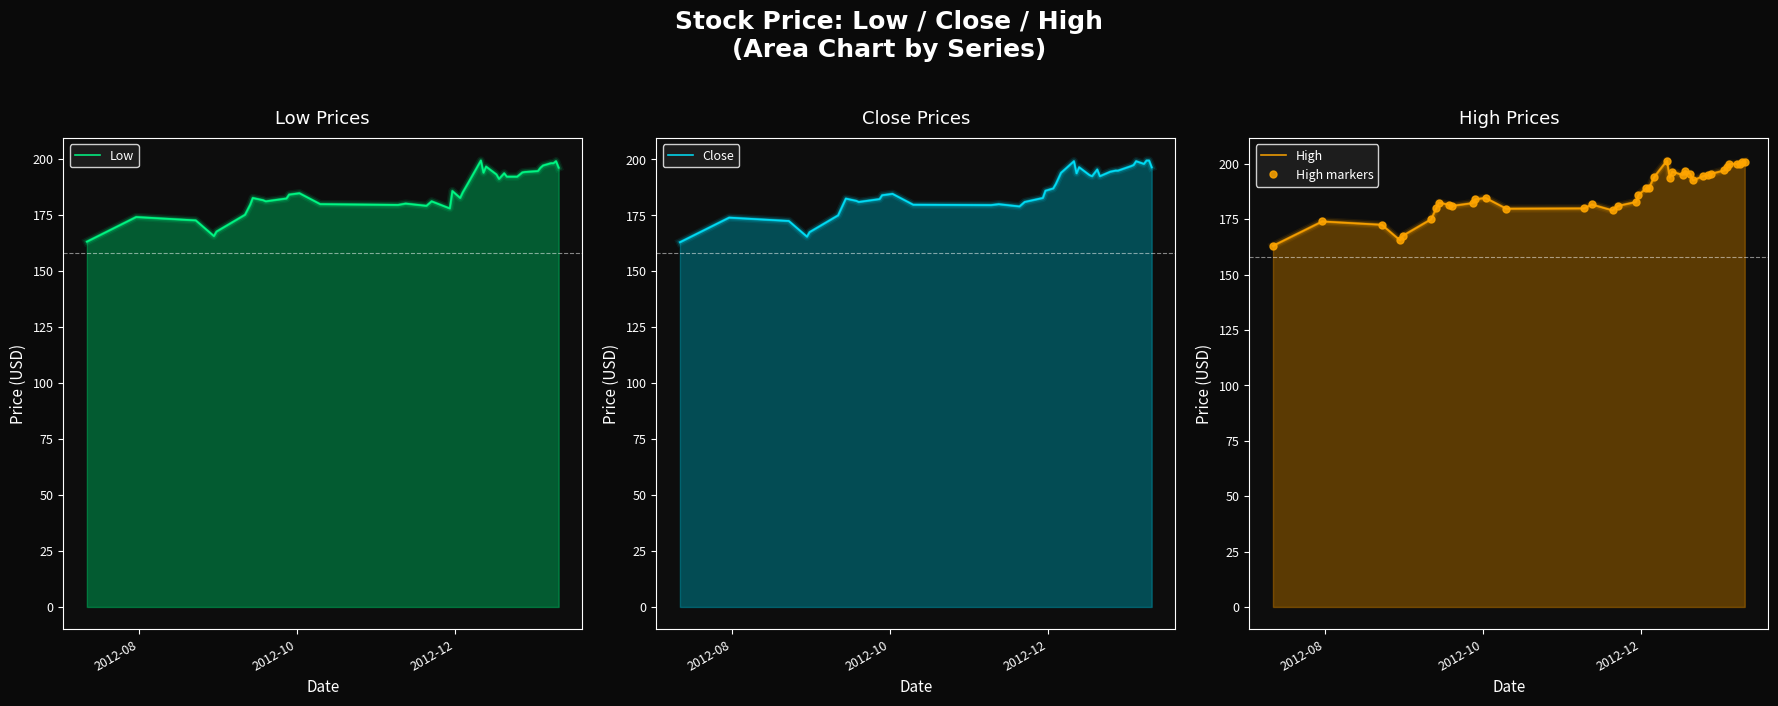

True or false: Close has more than 2 interior local peaks.

True